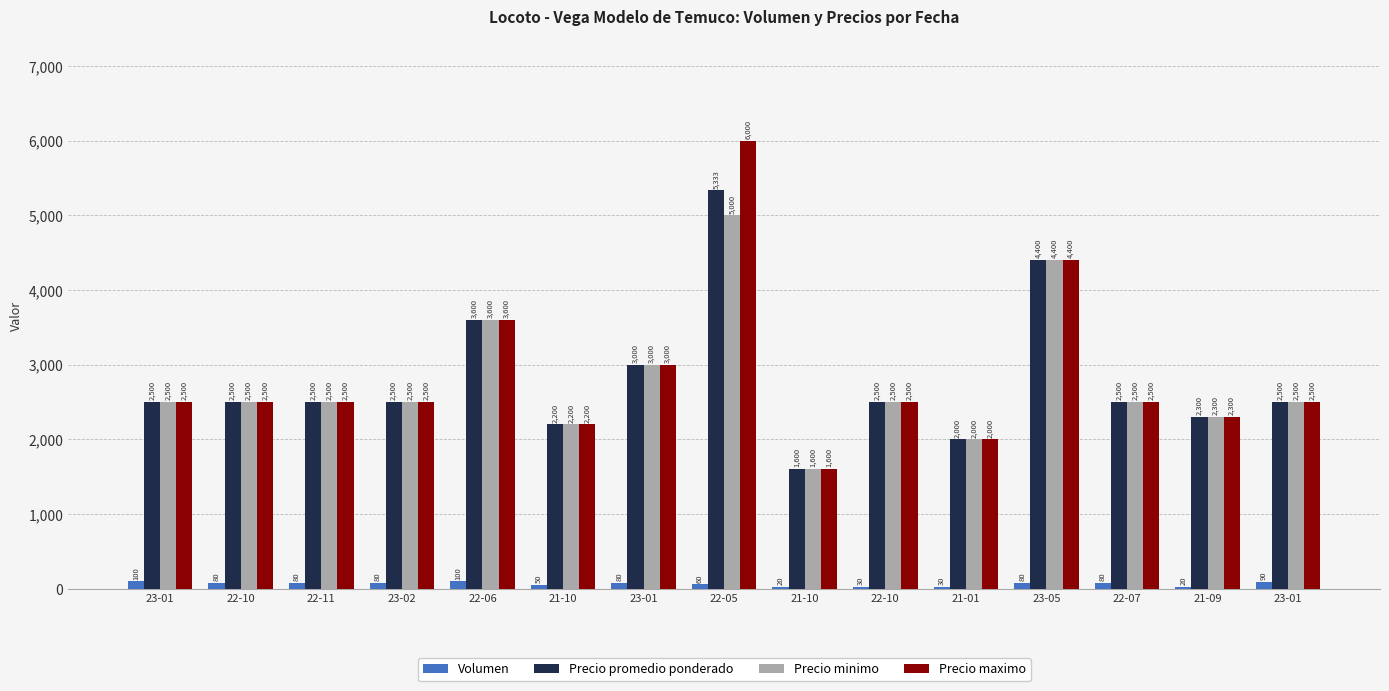

Which series has the largest range (max minus min)?

Precio maximo